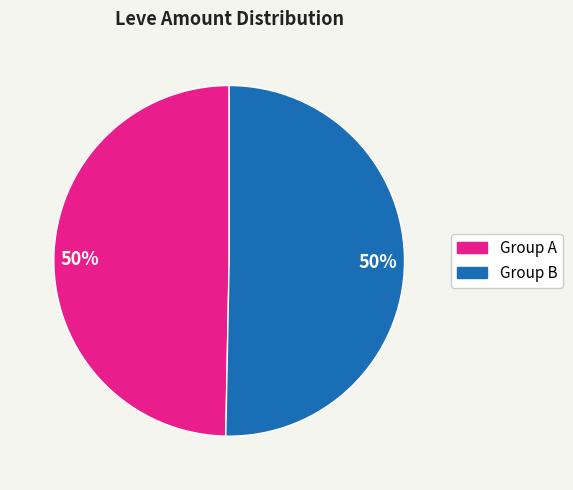

How many slices are in this pie chart?

2